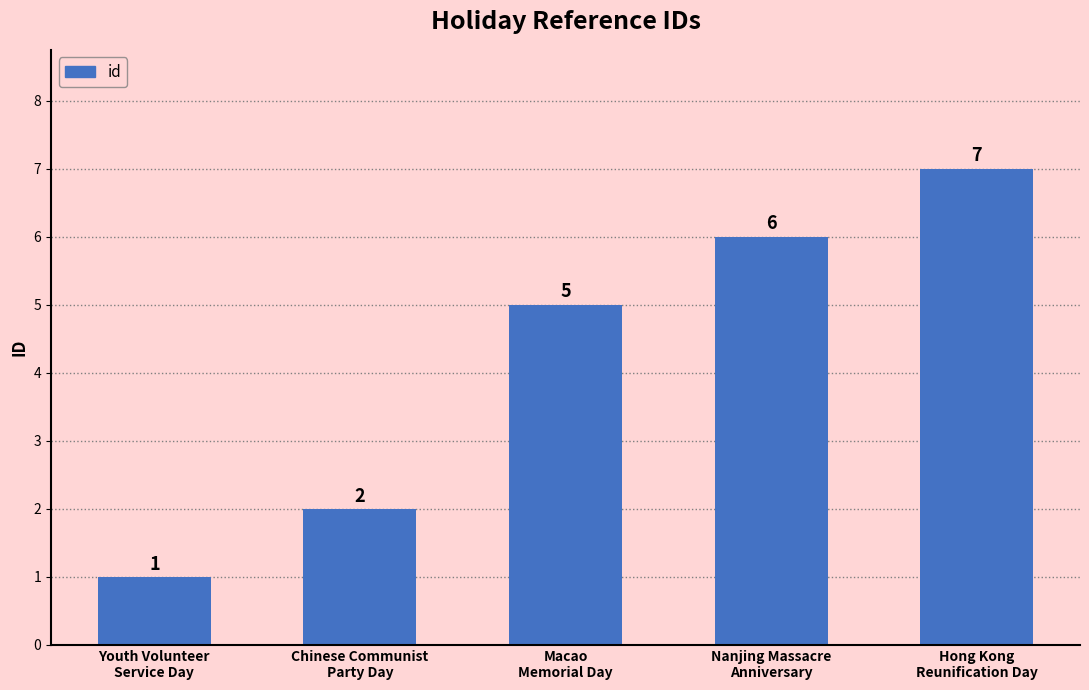

Reading left to right, transcribe all the data shown in this chart.

1	2	5	6	7